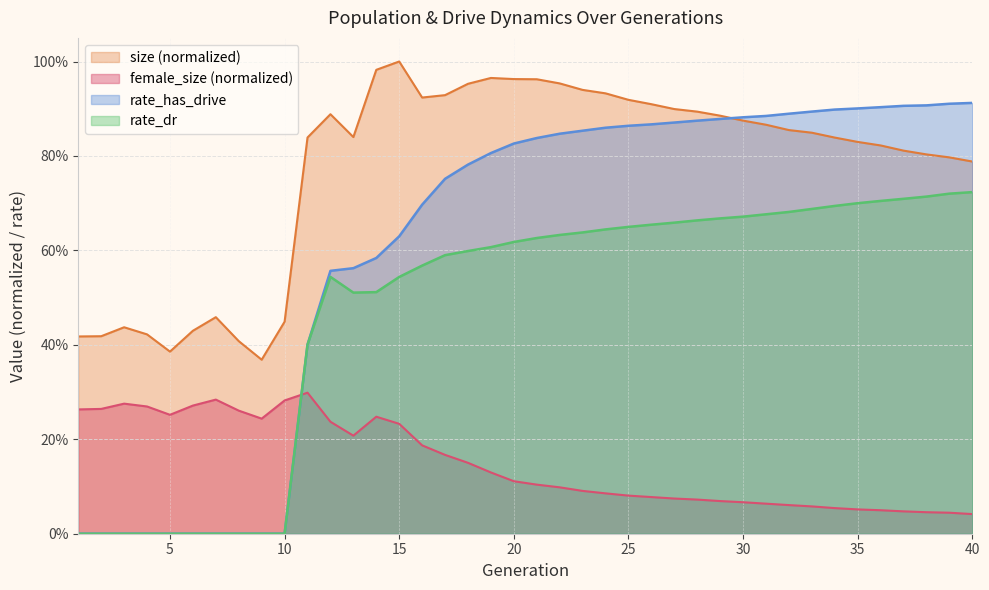

List the series in order of their peak value, highest first.

size (normalized), rate_has_drive, rate_dr, female_size (normalized)